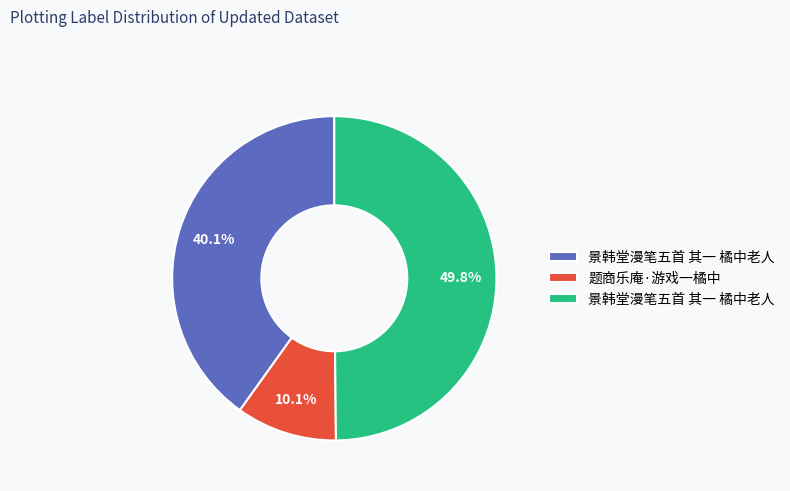

How many slices are in this pie chart?

3